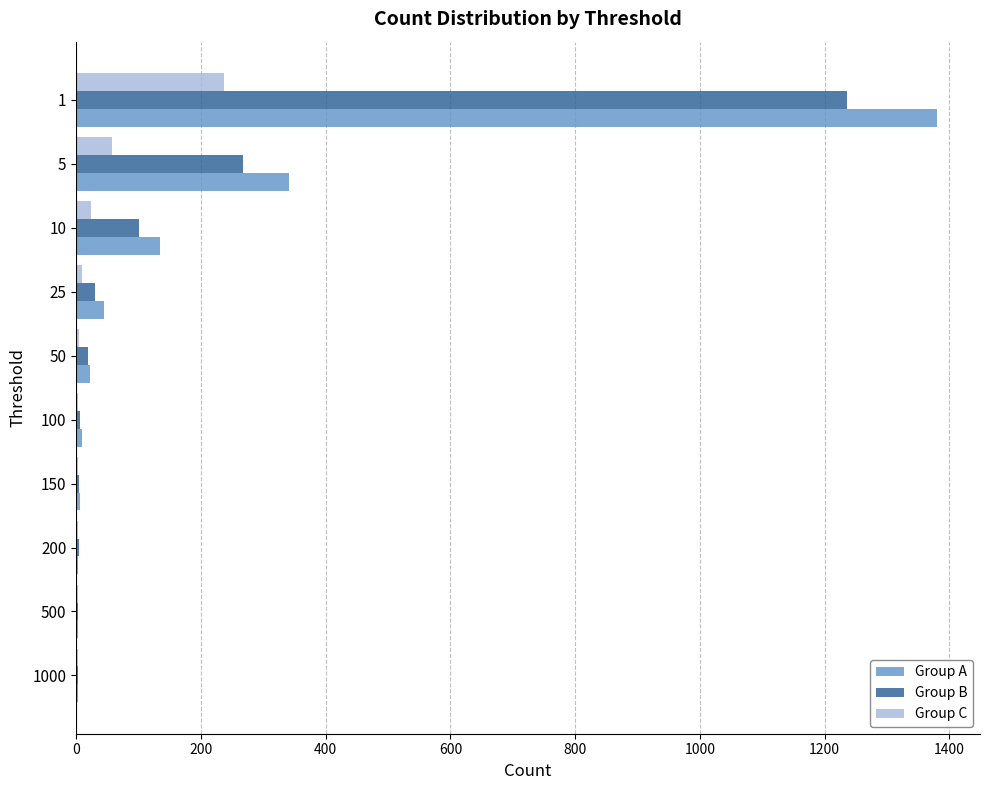

What is the maximum value for Group A?

1380